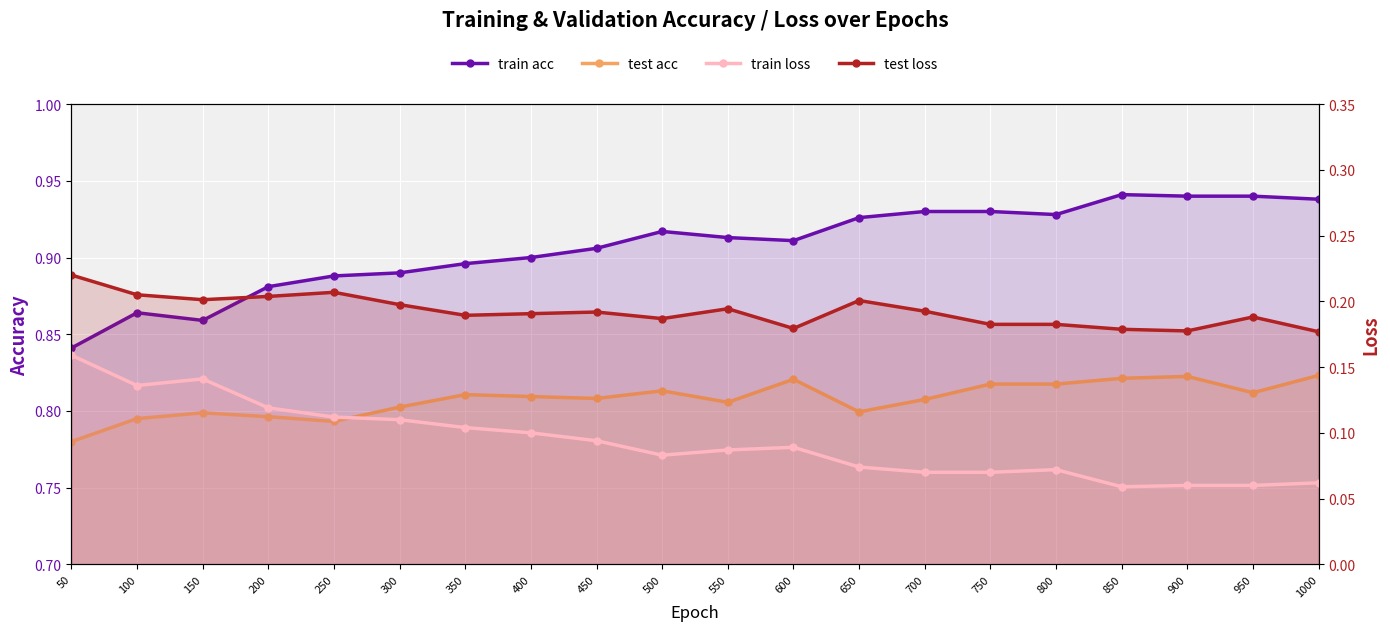

The value of train loss at 700 is 0.1. True or false?

True